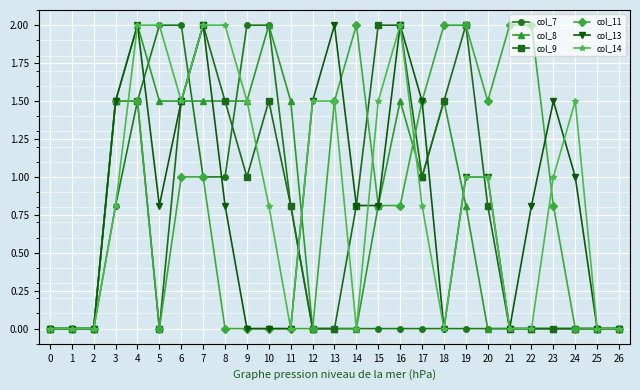

Between 0 and 11, which series saw the biggest shift?

col_8